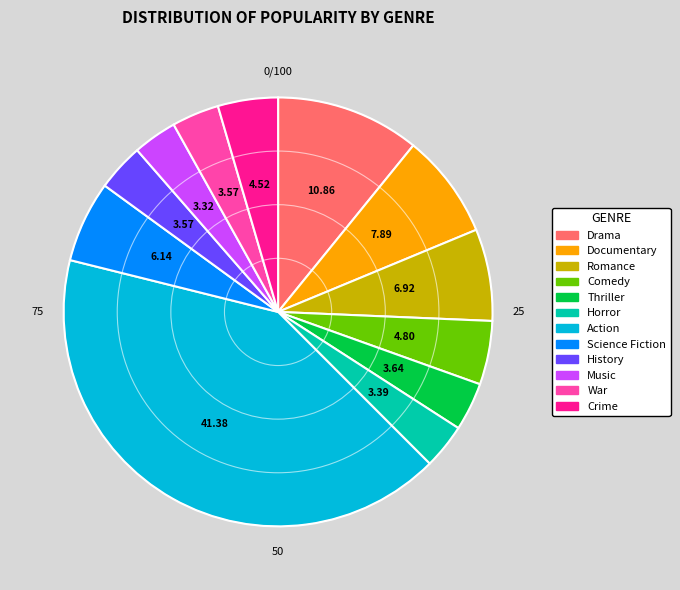

Which has a higher value, Music or Science Fiction?

Science Fiction